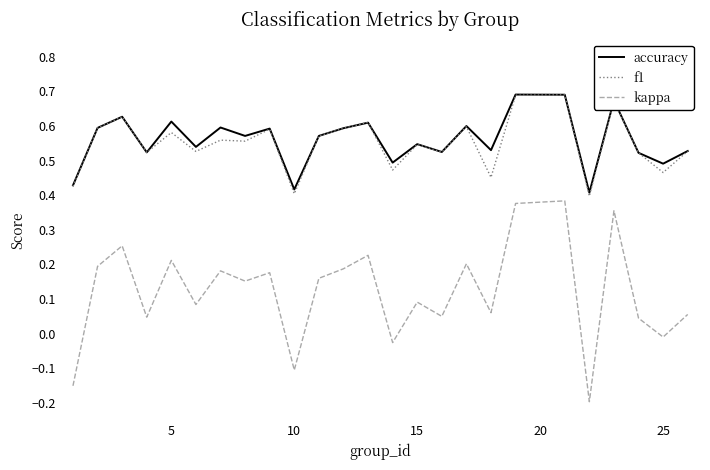

Which series has the largest range (max minus min)?

kappa